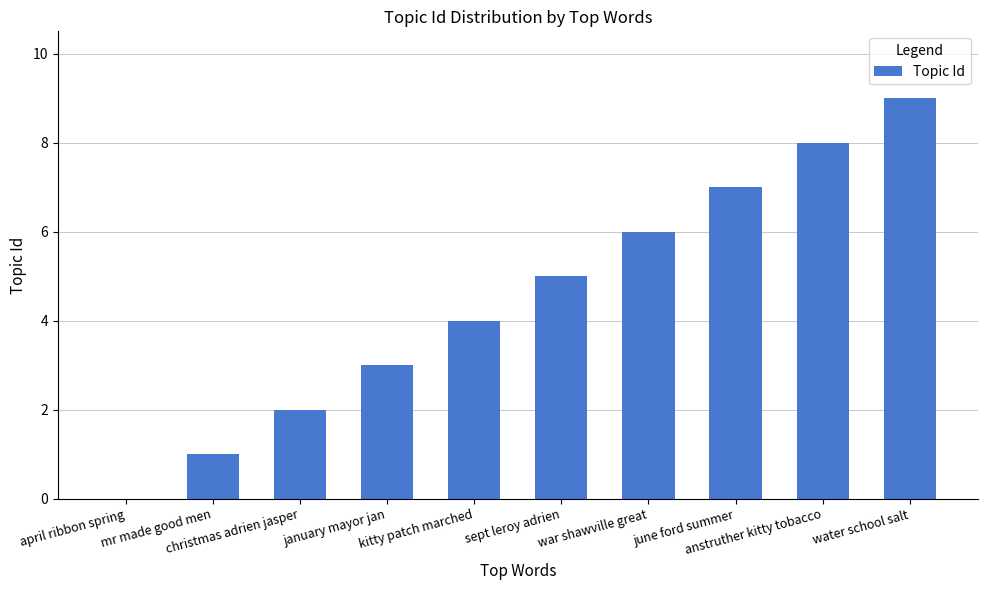

Approximately how many times larger is the value at june ford summer compared to anstruther kitty tobacco?

0.9